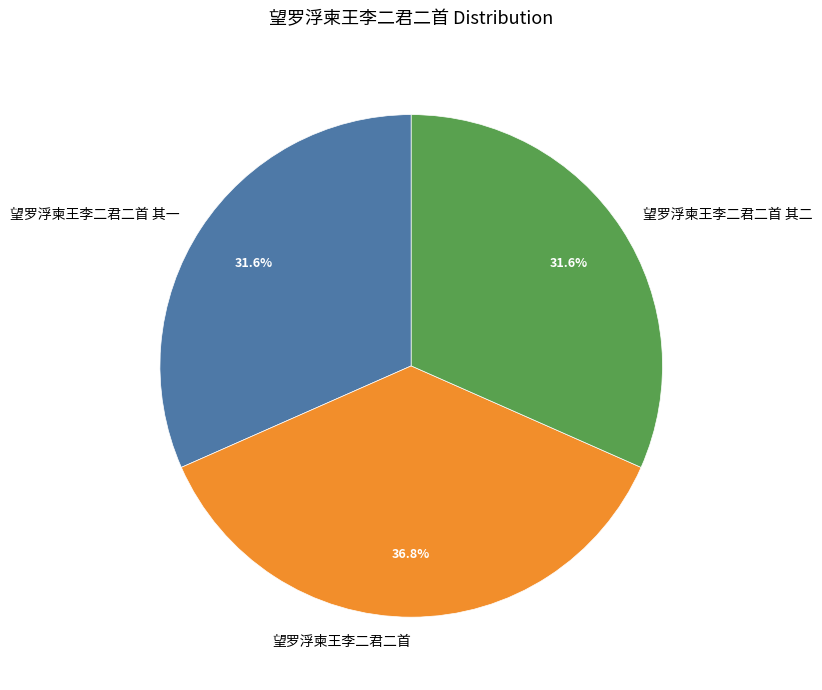

Does any single category account for the majority?

No